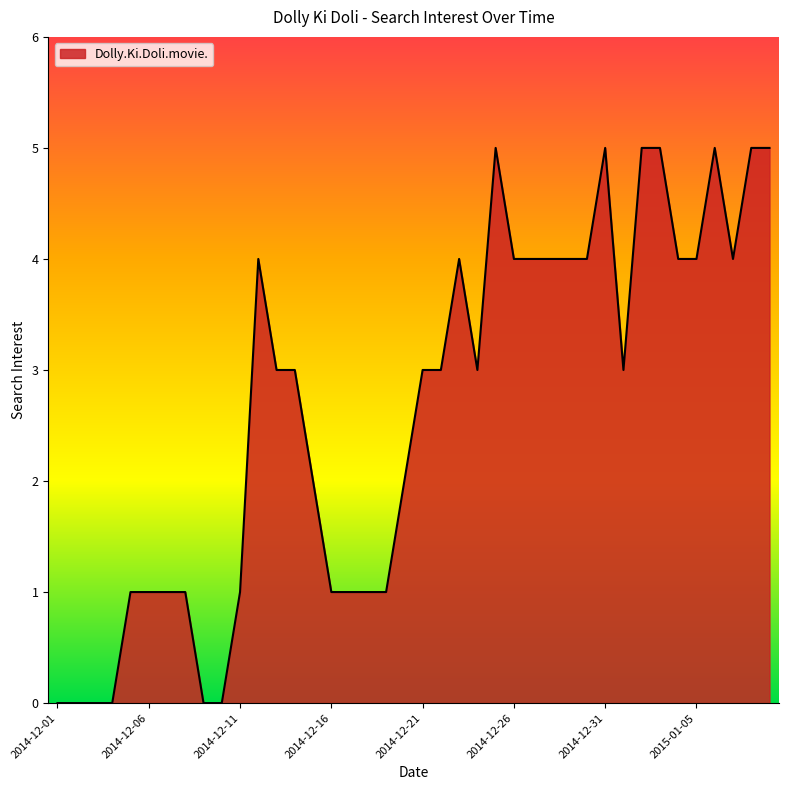

True or false: the data has more than 1 interior local peaks.

True